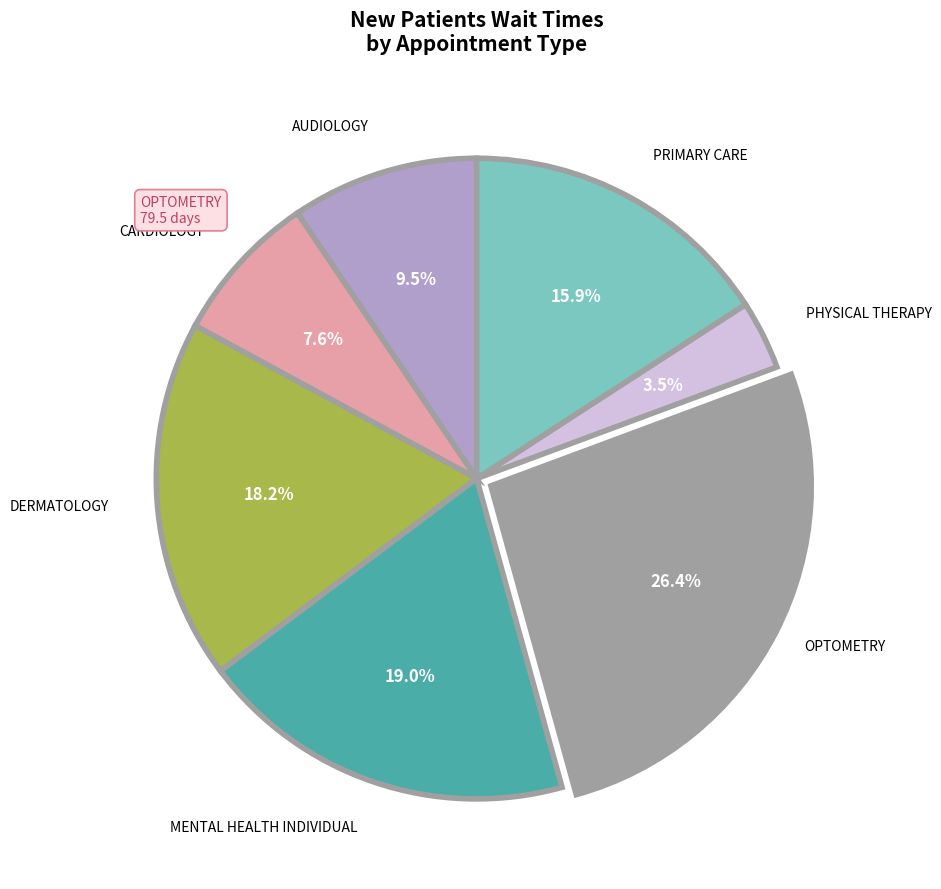

Does any single category account for the majority?

No